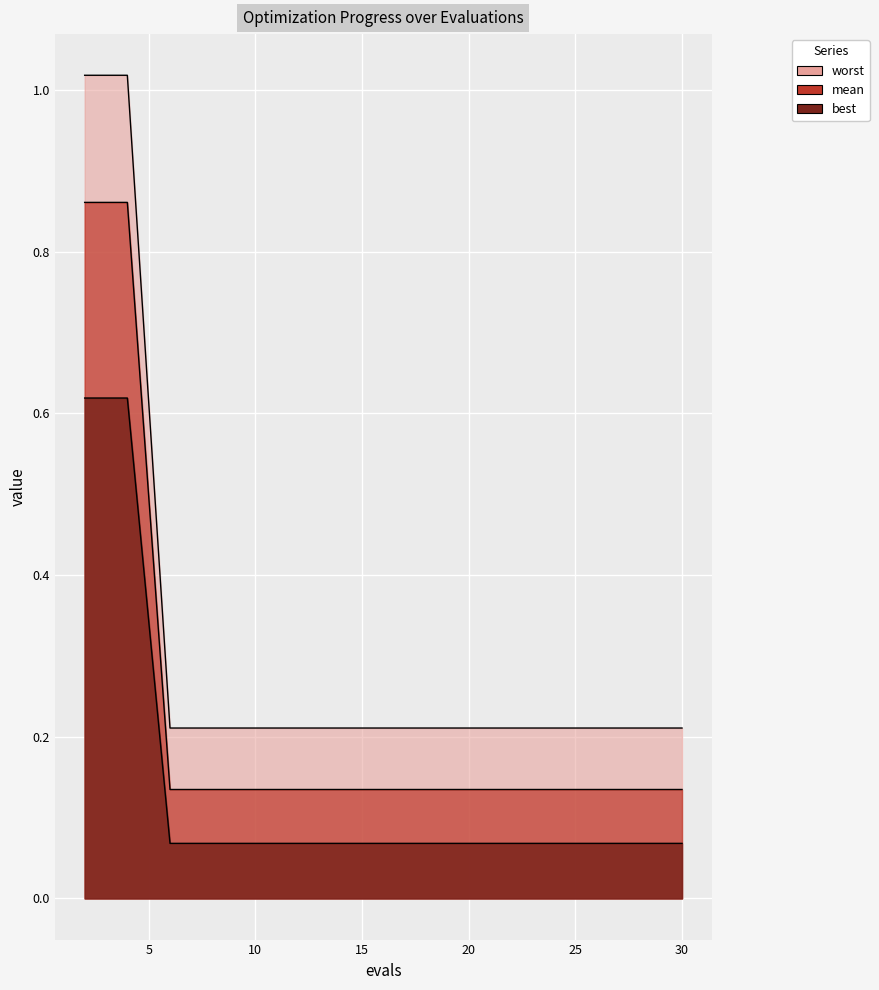

Reading right to left, extract all data points from this chart.

mean: 30=0.2	28=0.2	26=0.2	24=0.2	22=0.2	20=0.2	18=0.2	16=0.2	14=0.2	12=0.2	10=0.2	8=0.2	6=0.2	4=1.0	2=1.0
best: 30=0.1	28=0.1	26=0.1	24=0.1	22=0.1	20=0.1	18=0.1	16=0.1	14=0.1	12=0.1	10=0.1	8=0.1	6=0.1	4=0.9	2=0.9
worst: 30=0.1	28=0.1	26=0.1	24=0.1	22=0.1	20=0.1	18=0.1	16=0.1	14=0.1	12=0.1	10=0.1	8=0.1	6=0.1	4=0.6	2=0.6